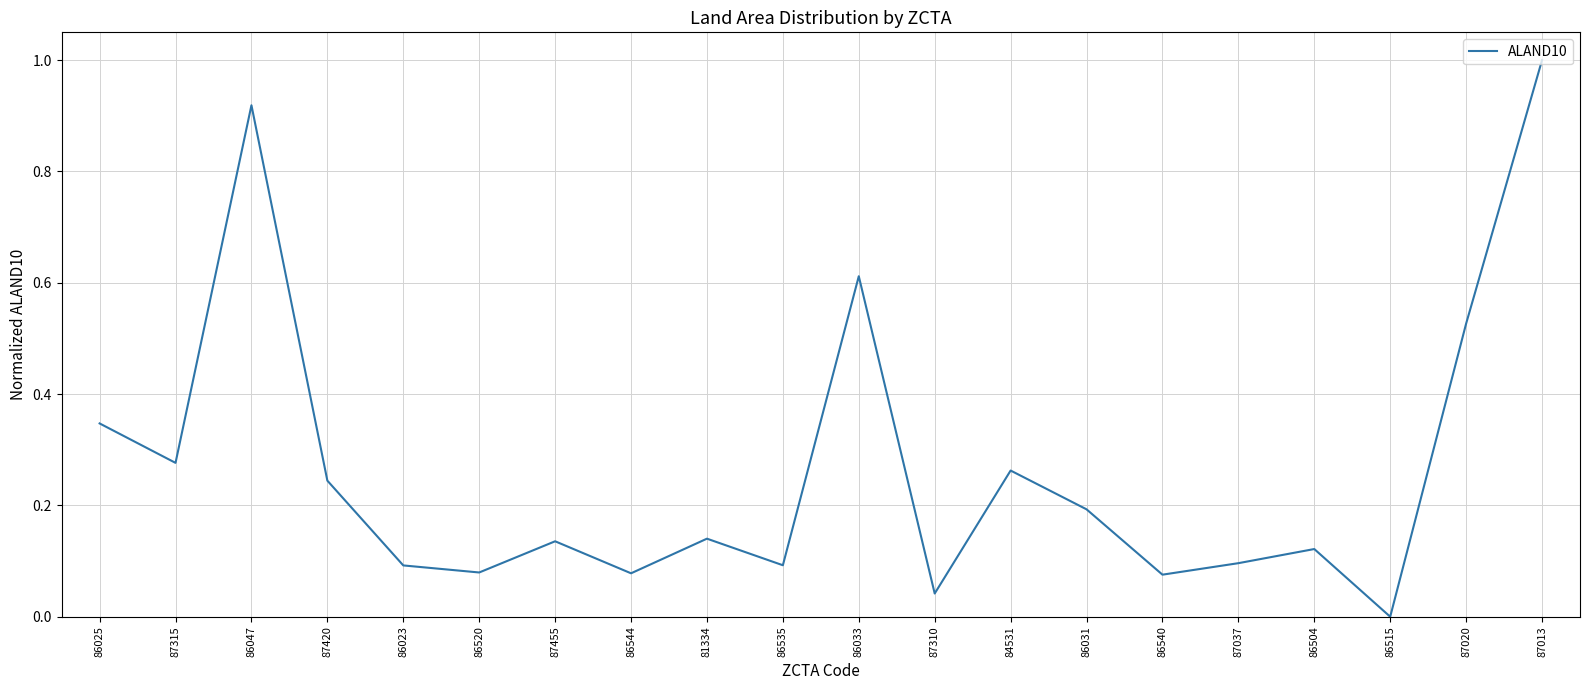

How many values exceed 0?

19